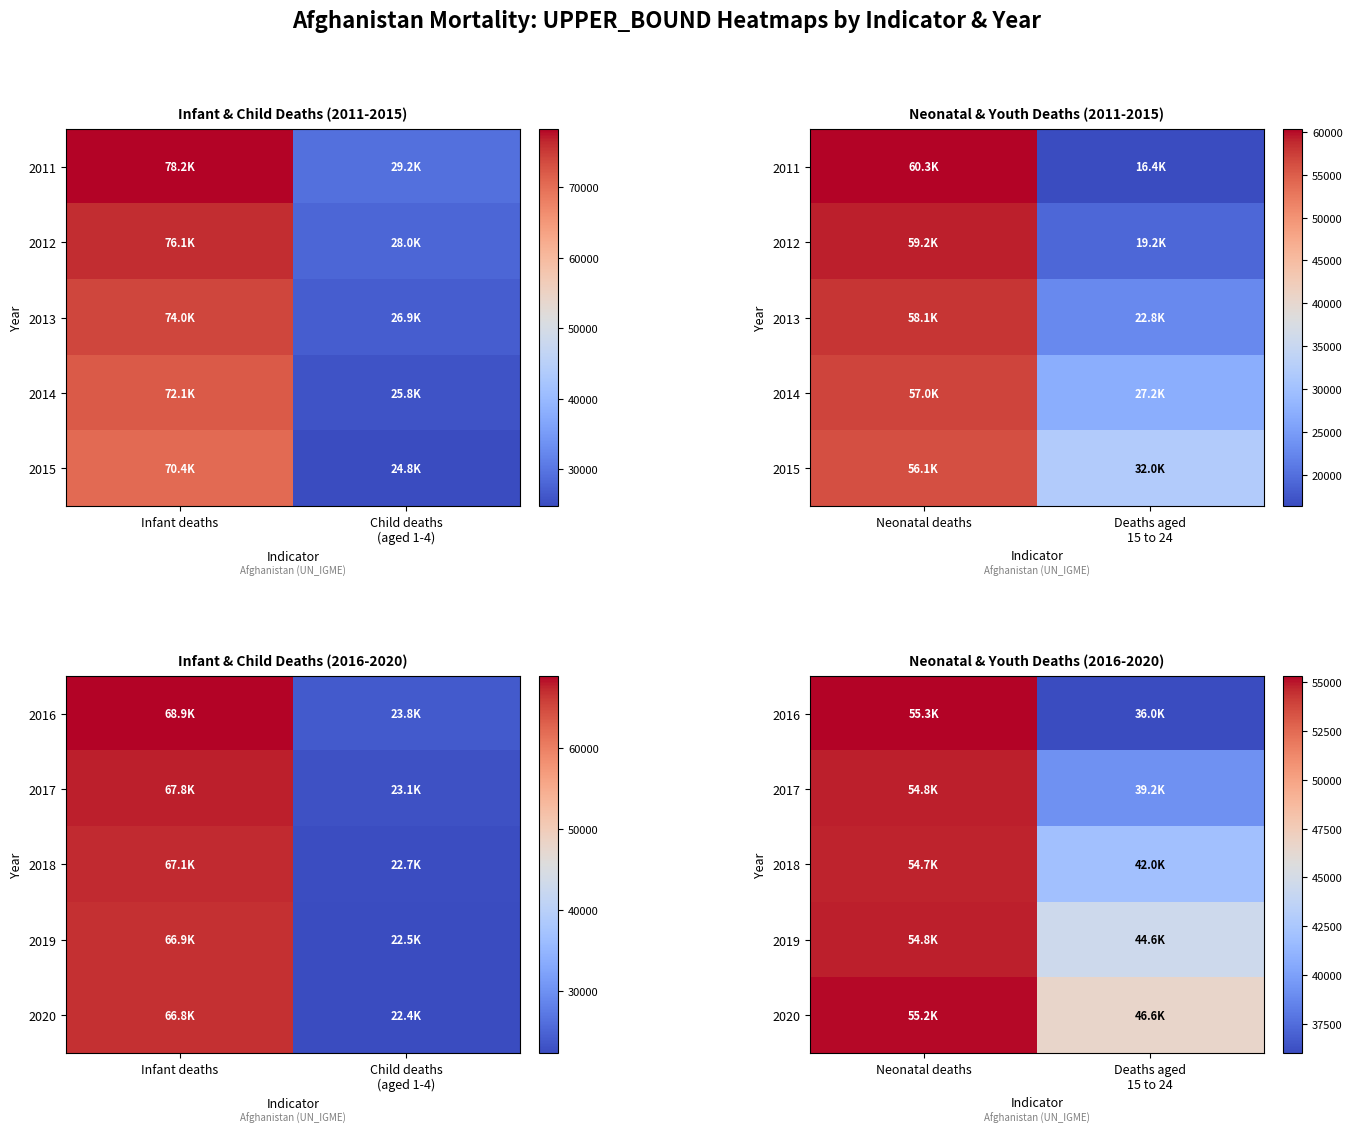

What is the sum of all 2017 values?

94061